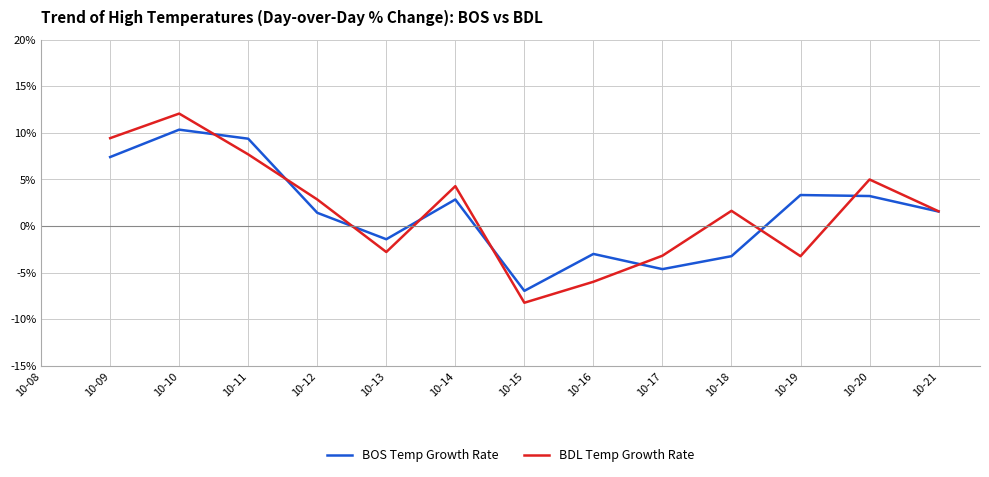

What is the spread (max minus min) of values at 10-12?

1.4